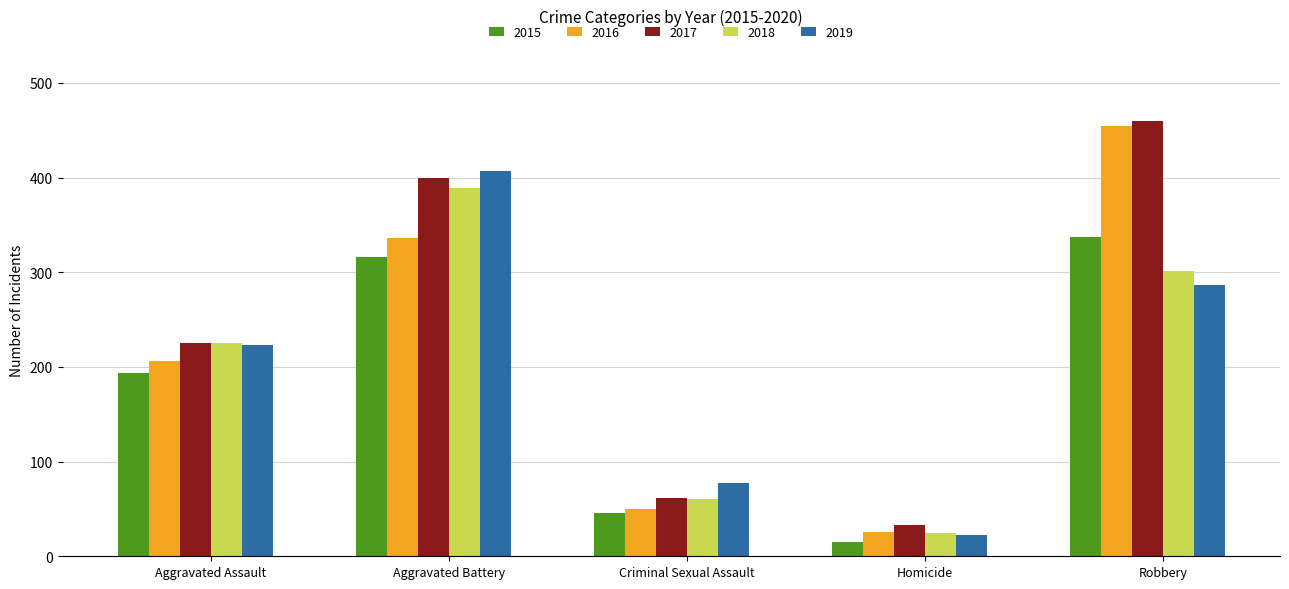

Read the 2016 value at Aggravated Assault.

206